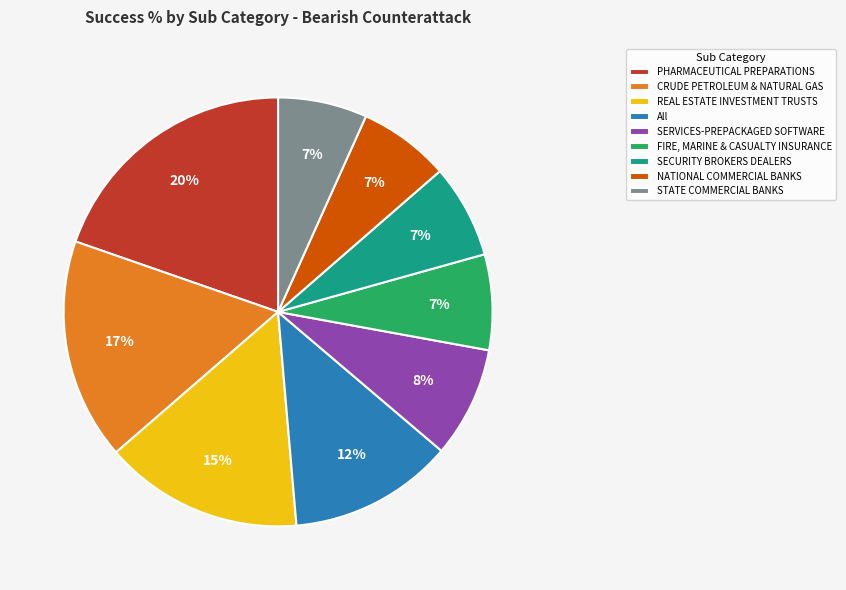

To the nearest percent, what percentage of the pie is FIRE, MARINE & CASUALTY INSURANCE?

7%